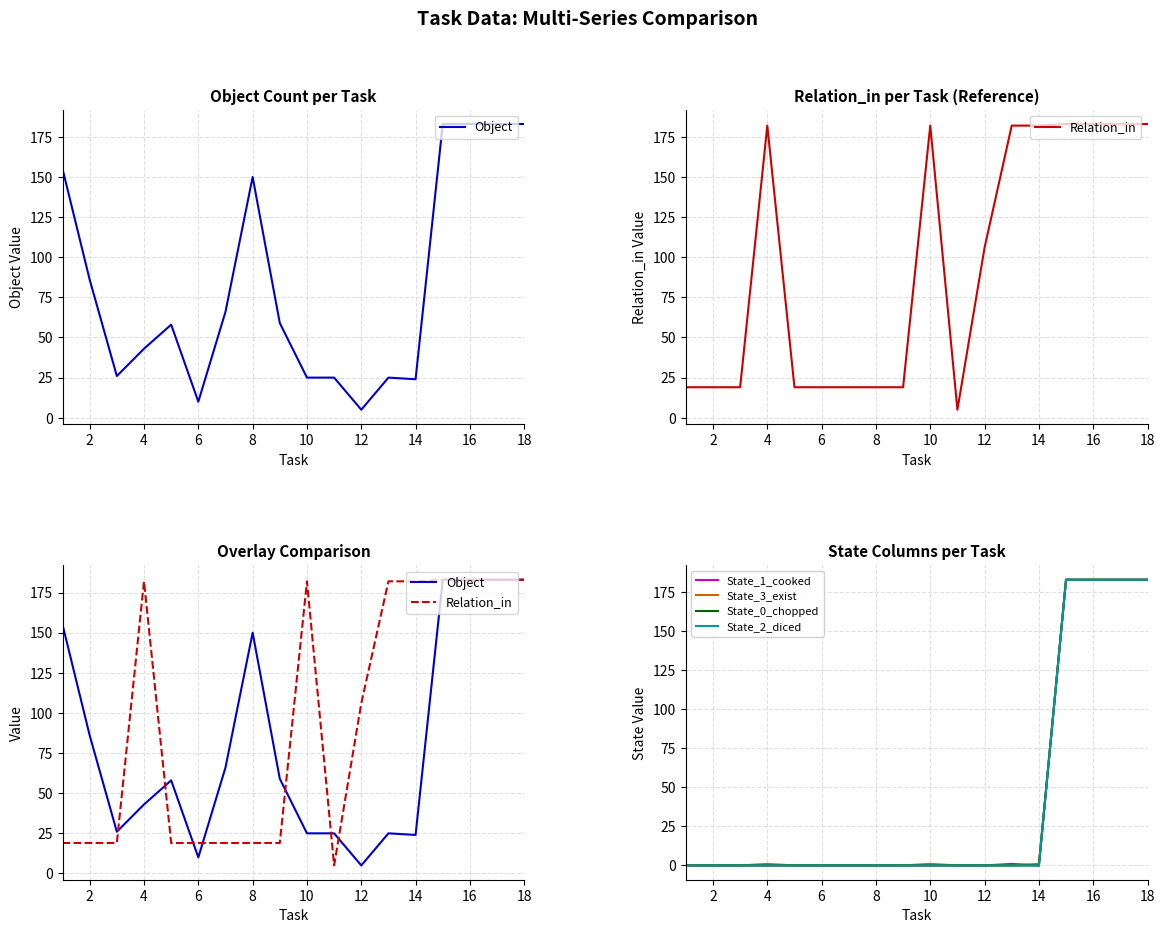

Between 12 and 14, which is larger?

14